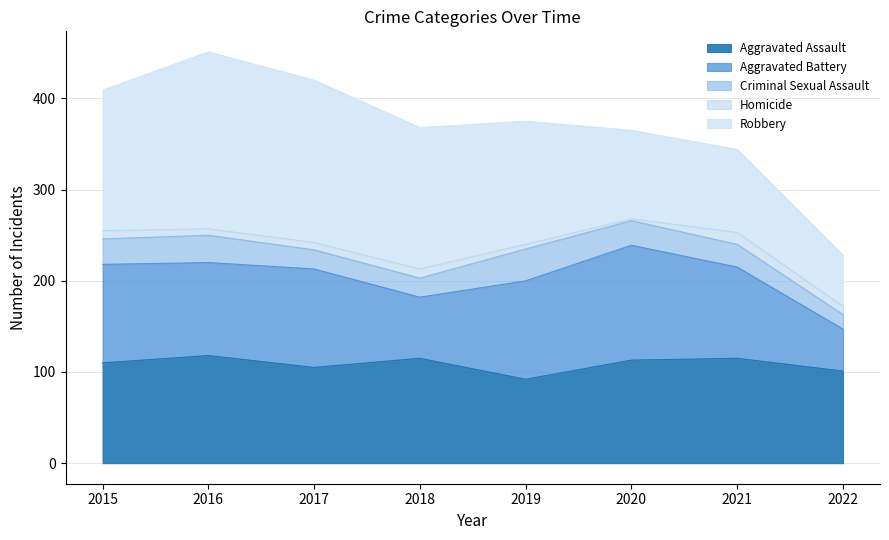

The value of Robbery at 2019 is 216. True or false?

False